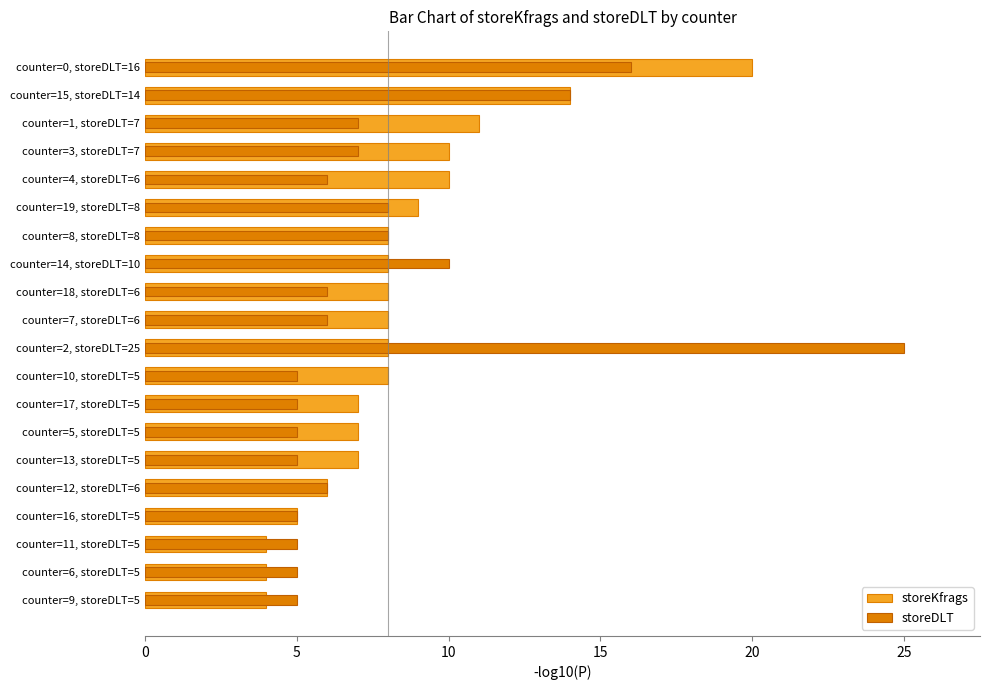

Which series has the largest range (max minus min)?

storeDLT